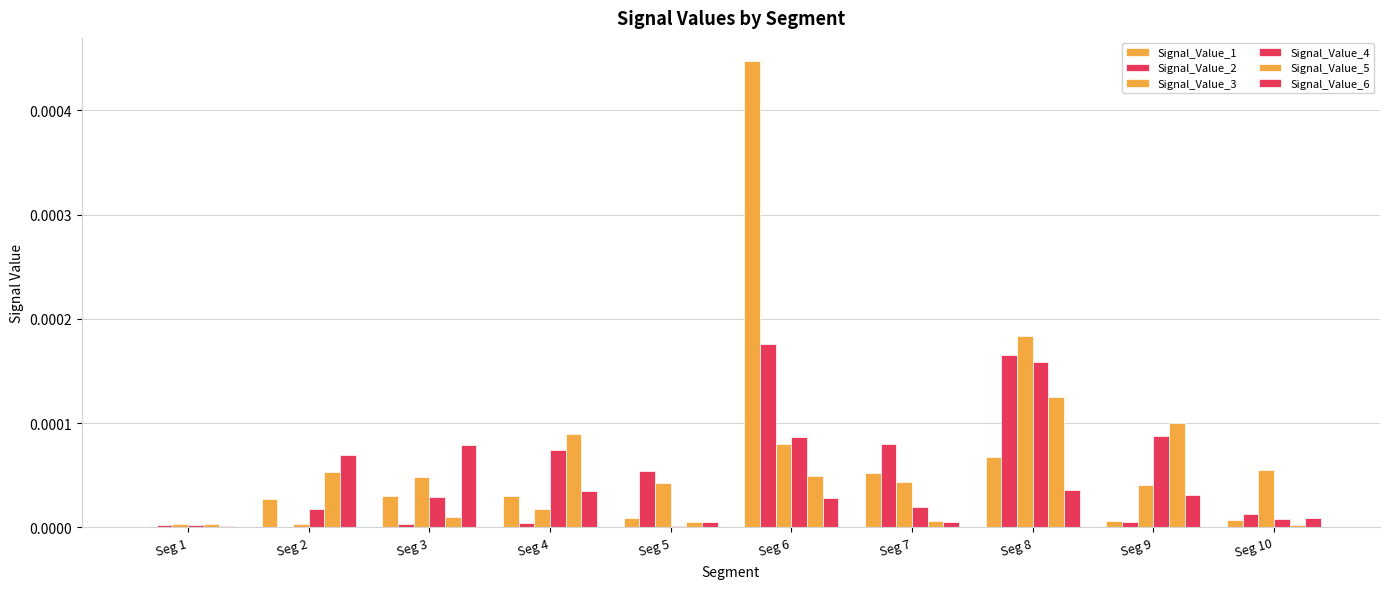

Which series has the largest total across all categories?

Signal_Value_1